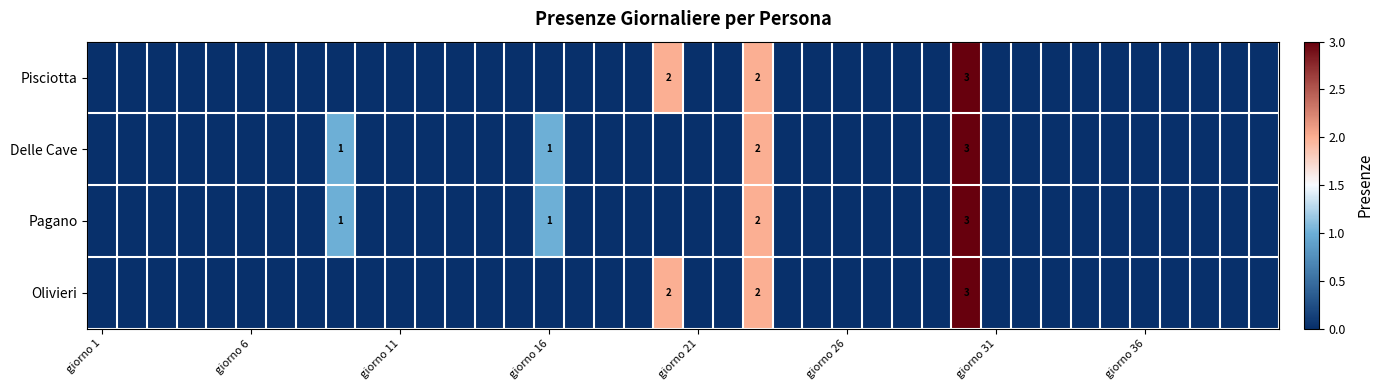

At how many categories does at least one series exceed 2?

1